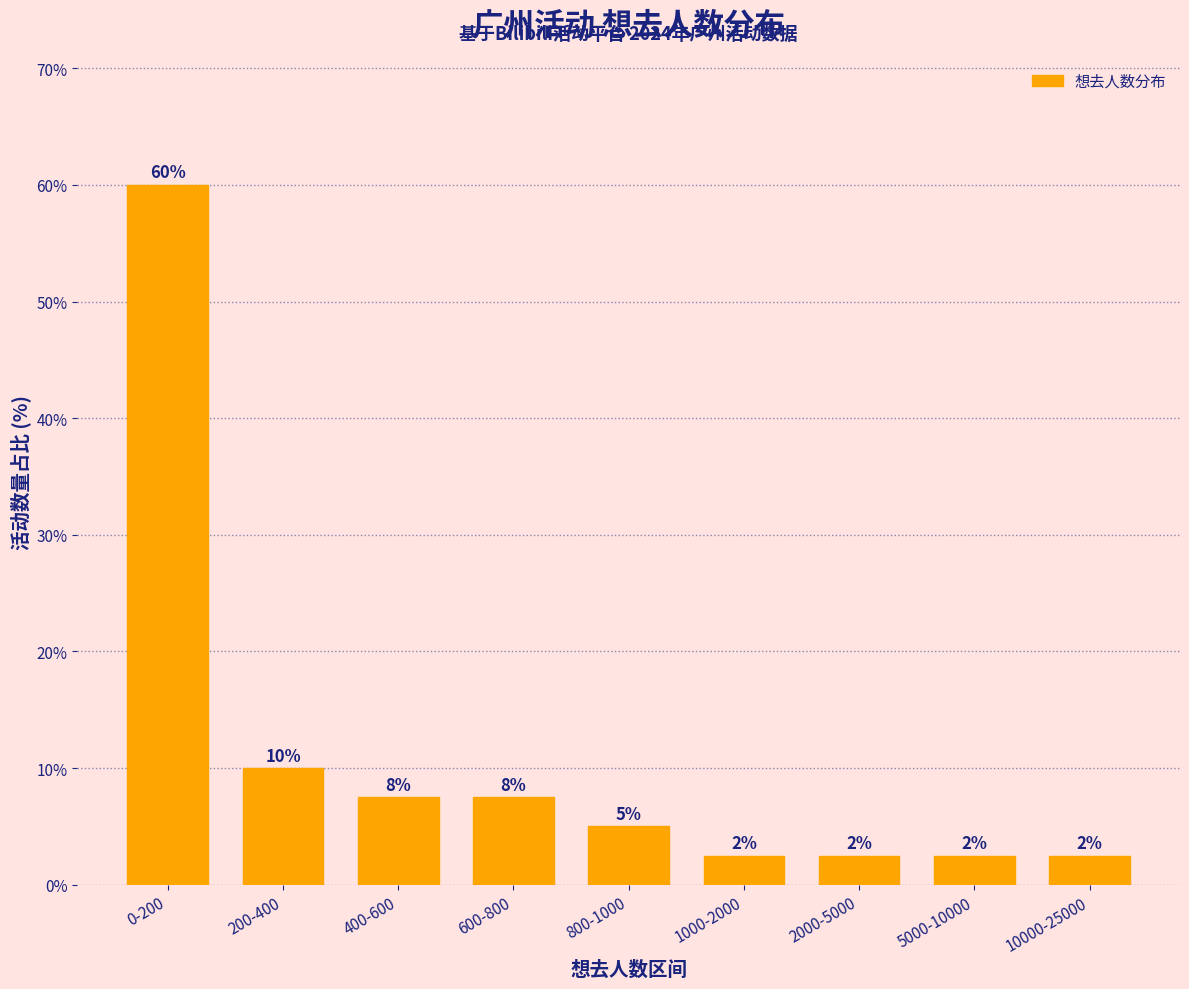

How many bars are there in total?

9